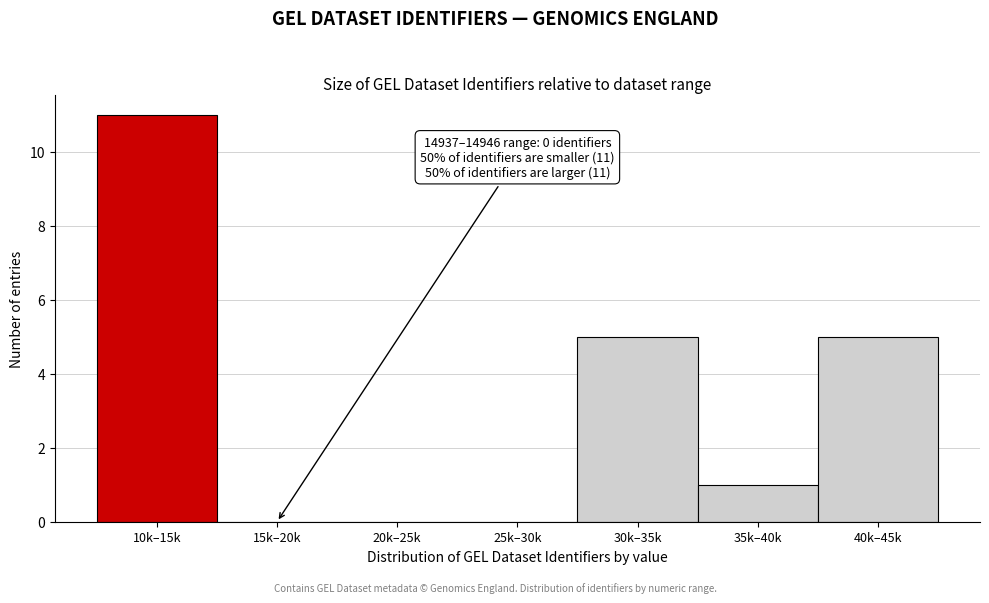

Reading left to right, transcribe all the data shown in this chart.

10k–15k=11	15k–20k=0	20k–25k=0	25k–30k=0	30k–35k=5	35k–40k=1	40k–45k=5